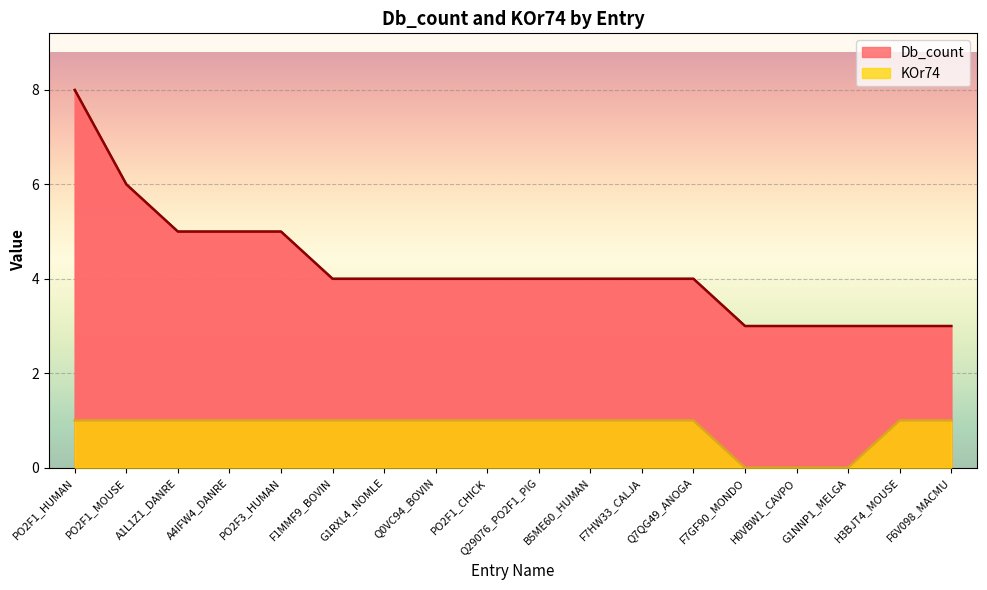

Rank the series by their maximum value, from highest to lowest.

Db_count, KOr74